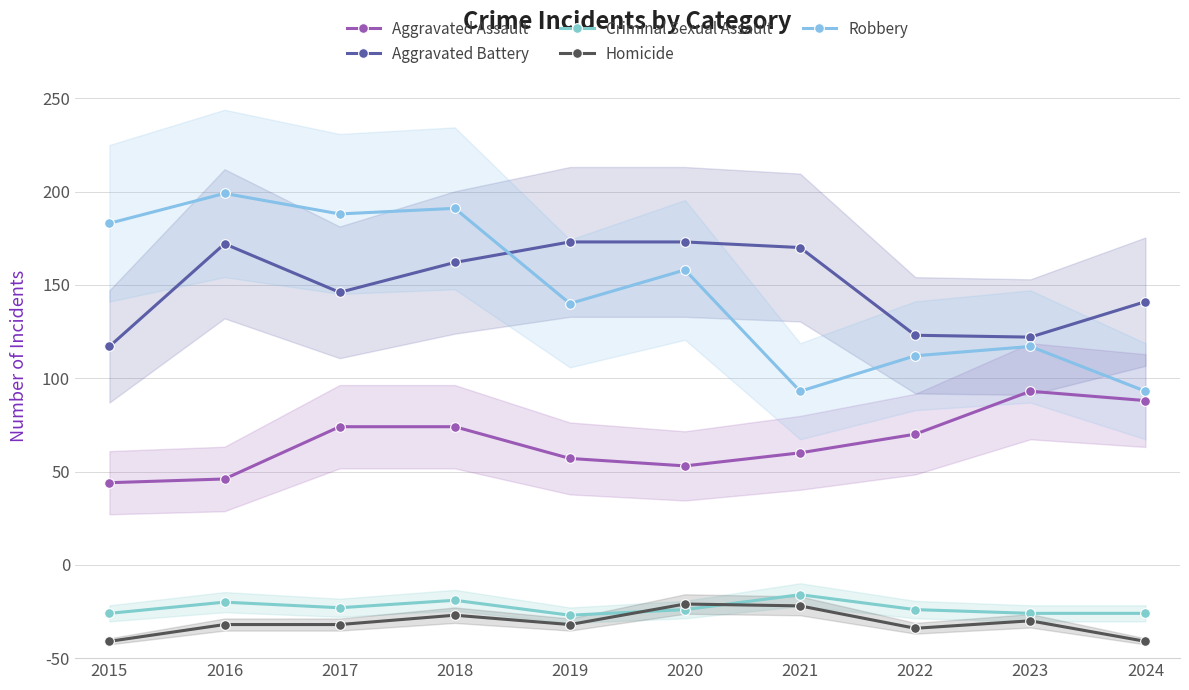

Which category has the highest value in the Homicide series?

2020